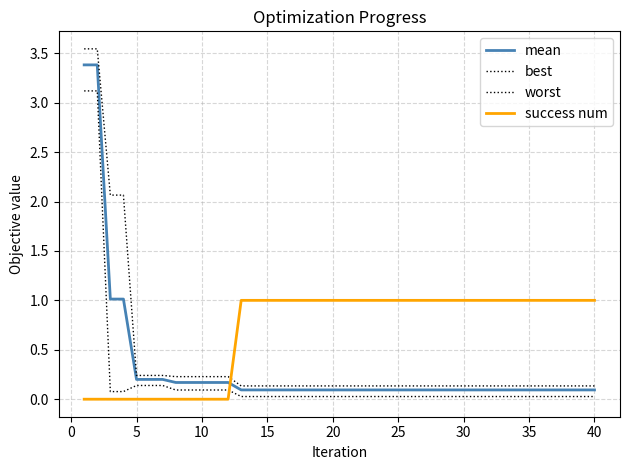

Which series has the largest total across all categories?

success num